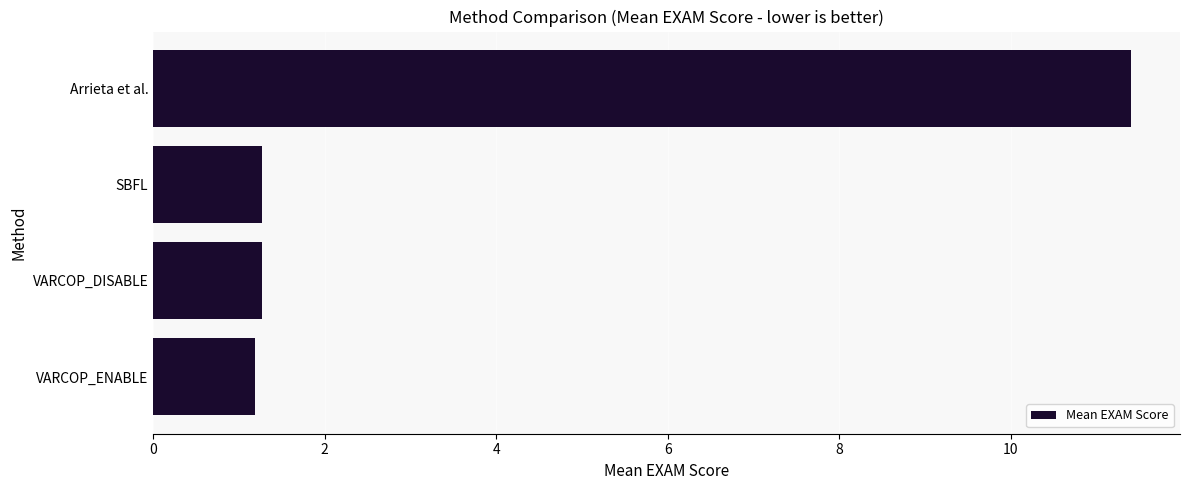

Does the chart contain stacked bars?

No